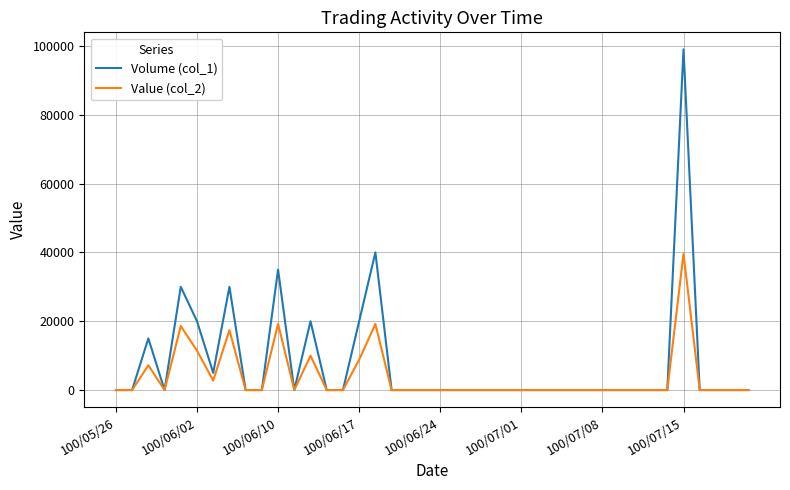

How many lines are shown in the chart?

2